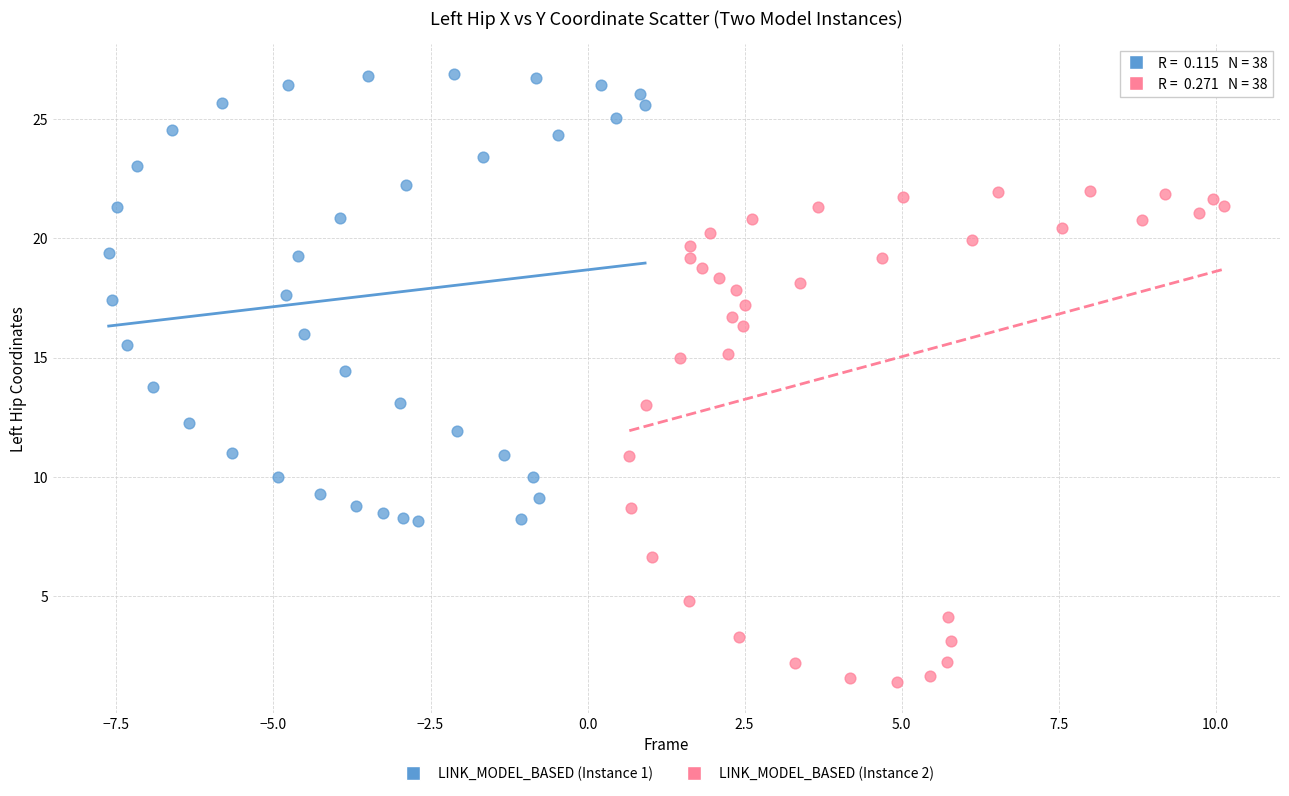

Which series contains the lowest Y value?

LINK_MODEL_BASED (Instance 2)